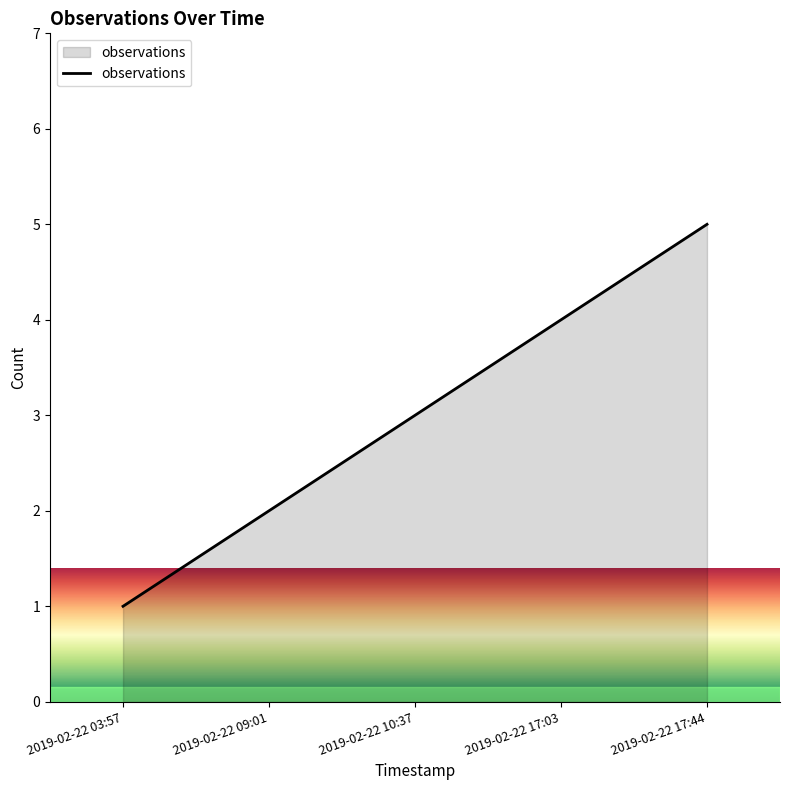

True or false: the data has more than 2 interior local peaks.

False